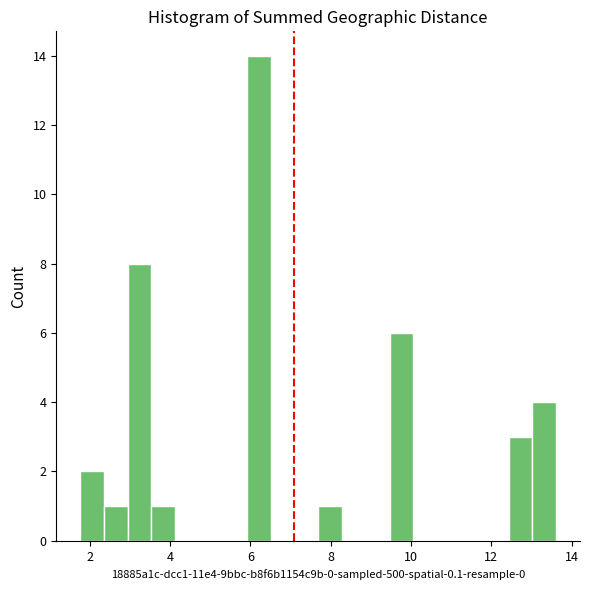

Read against the x-axis, roughly where is the centre of the tallest bar?

6.2